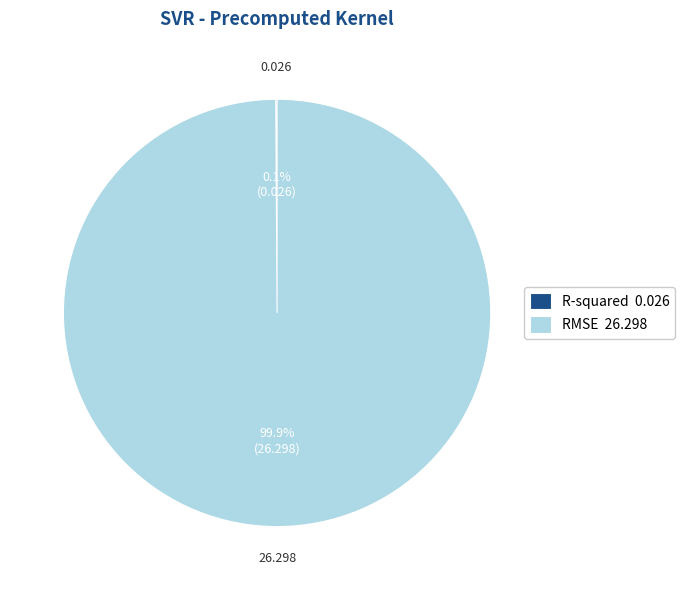

Is there any slice that represents more than half of the pie?

Yes